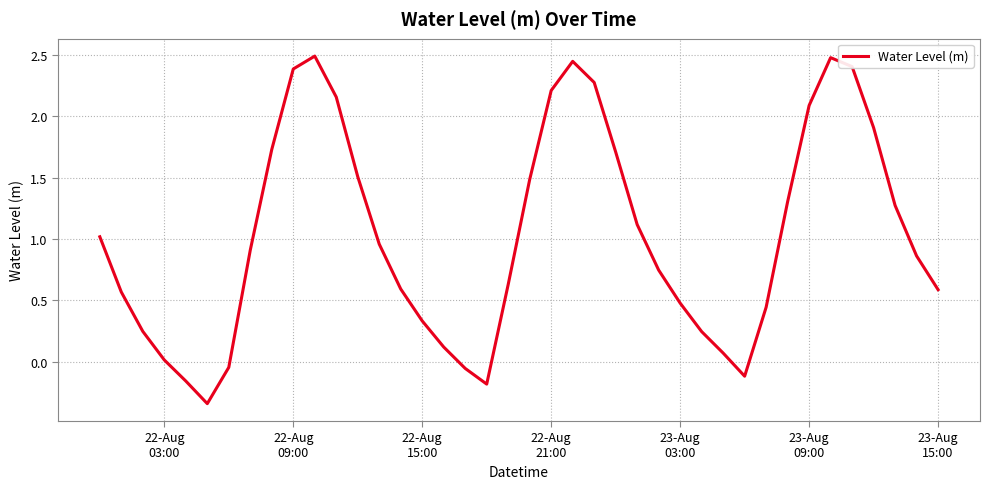

What is the maximum value shown in the chart?

2.5